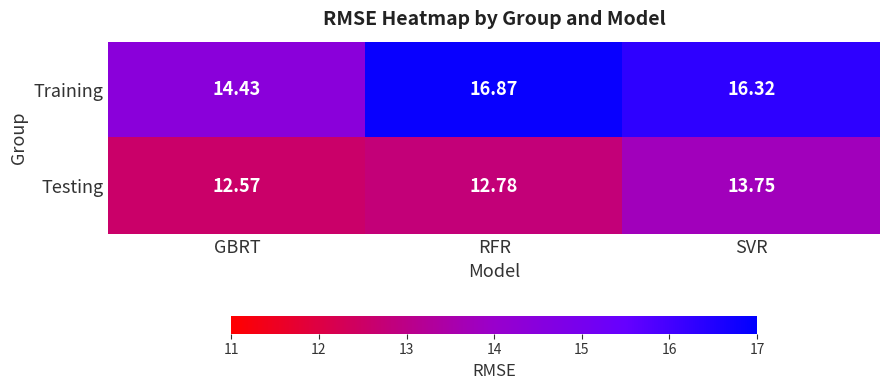

What is the greatest value displayed?

16.9